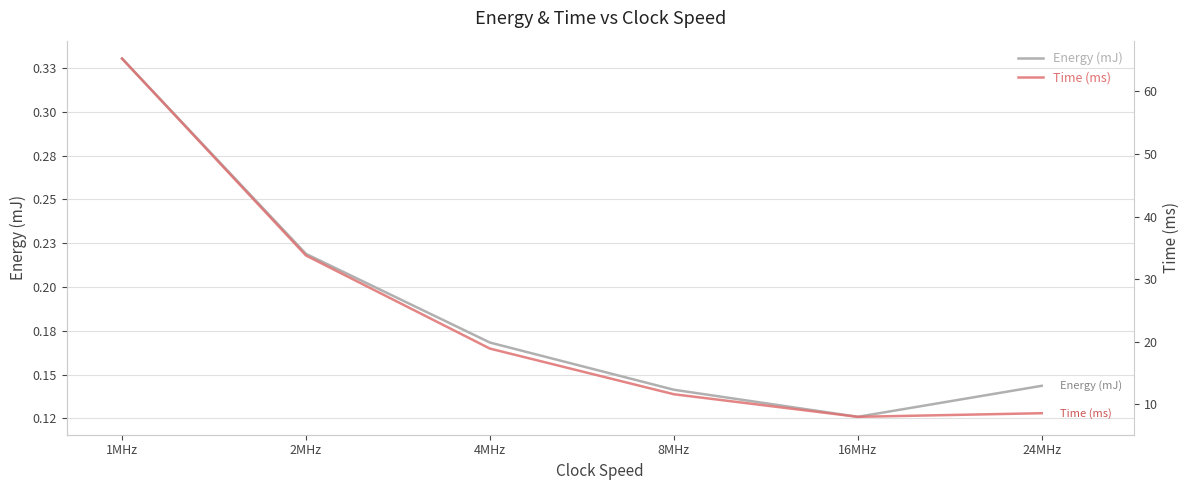

True or false: Energy (mJ) and Time (ms) intersect in this chart.

False